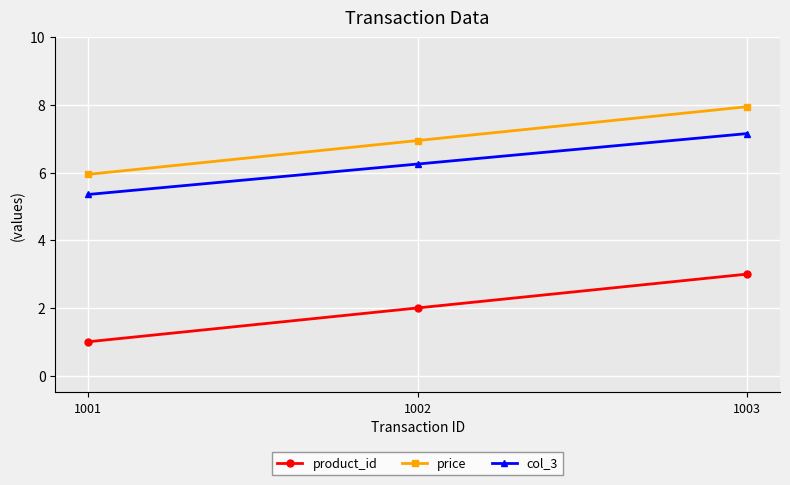

Count the number of data series in this chart.

3